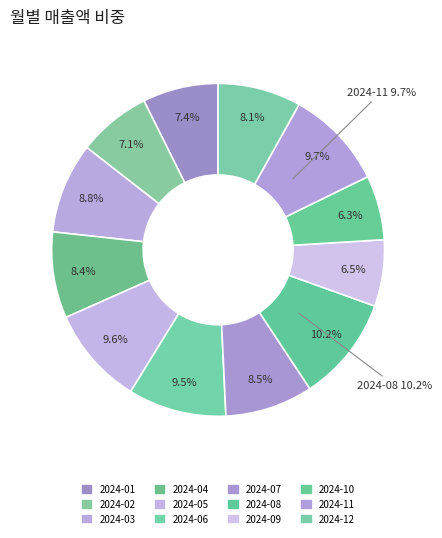

What portion of the pie excludes 2024-08?

89.8%